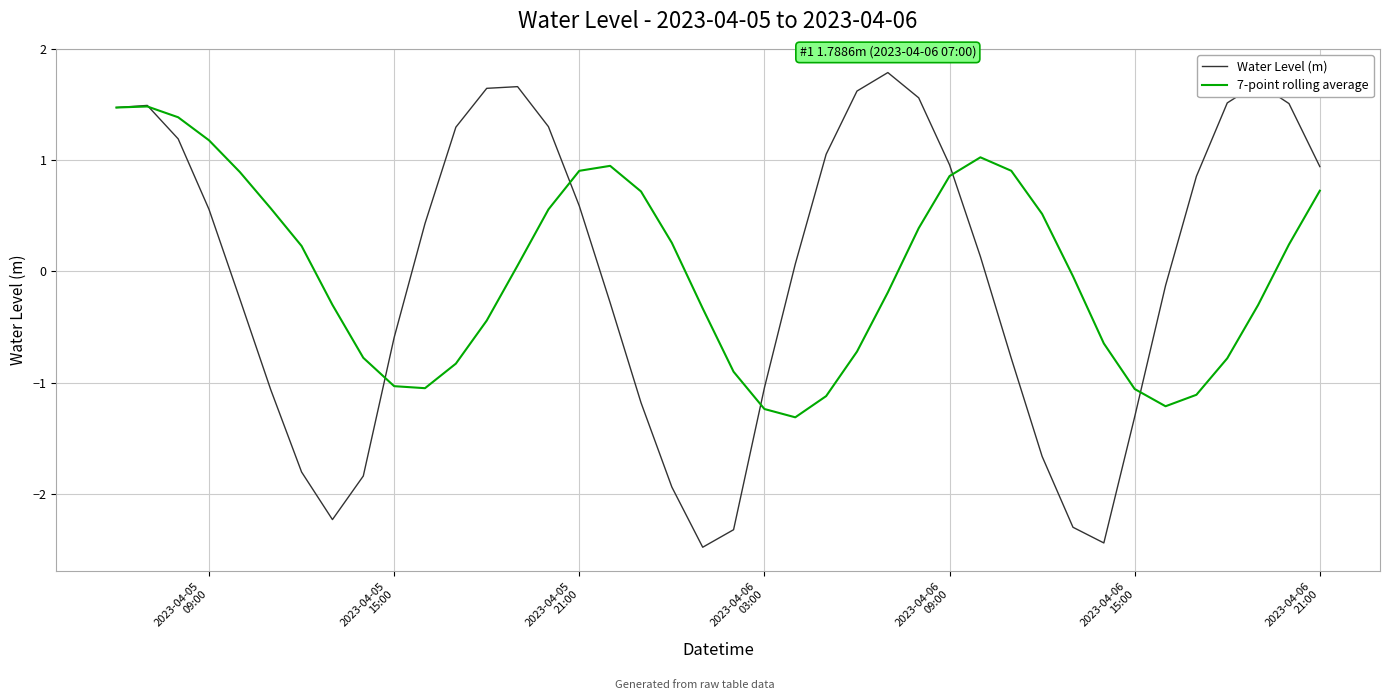

What is the highest value of the 7-point rolling average series?

1.5